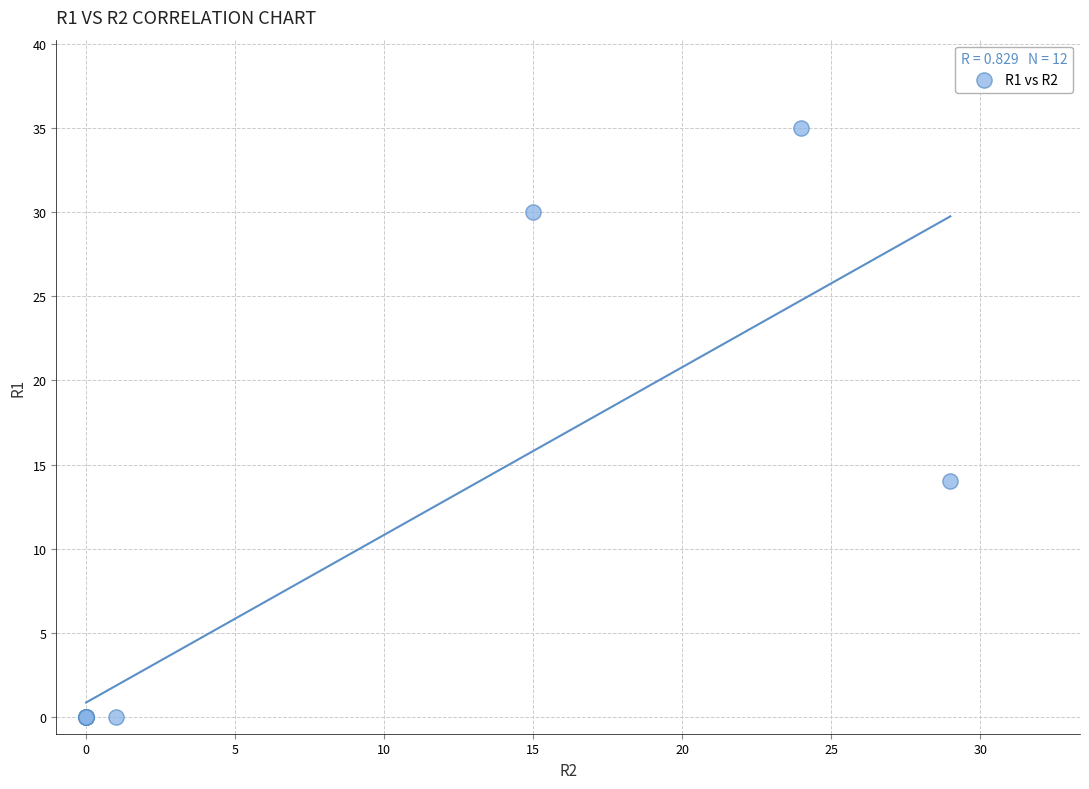

What Y value in the scatter plot is closest to 17?

14